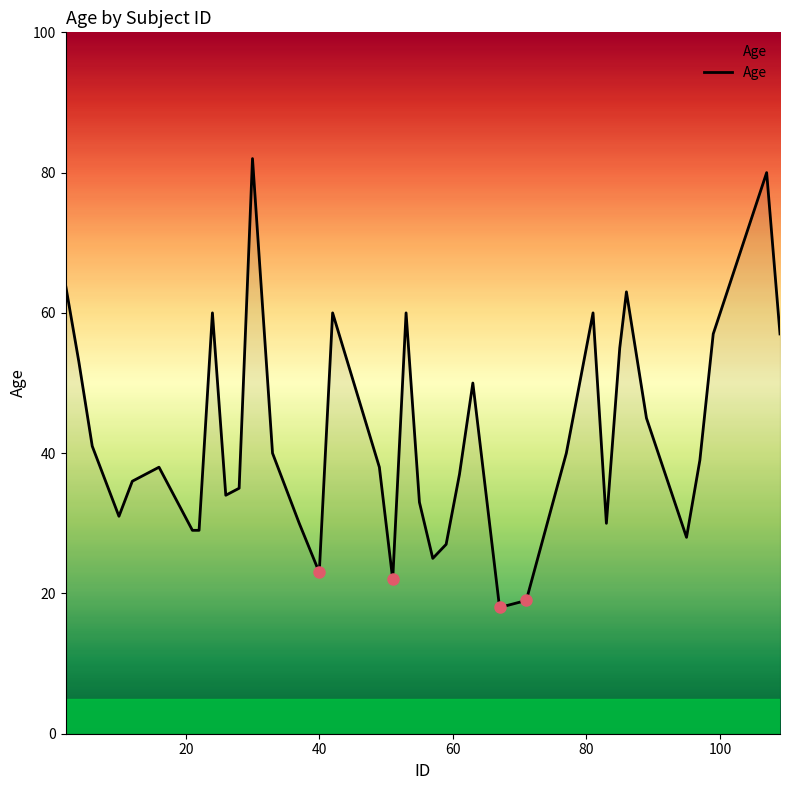

What is the greatest value displayed?

82